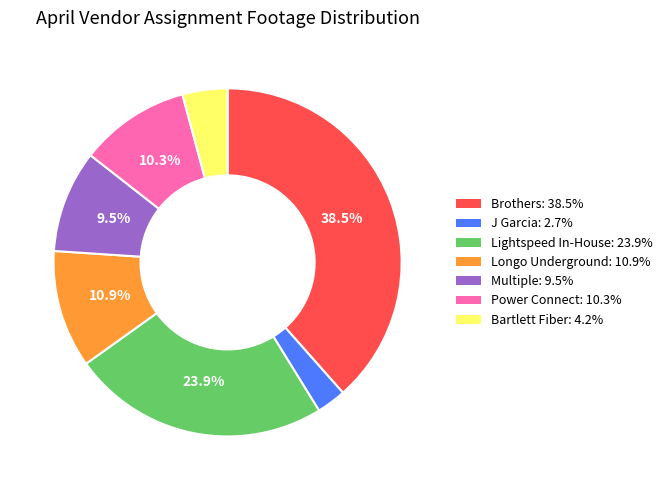

Is there a majority slice in this chart?

No